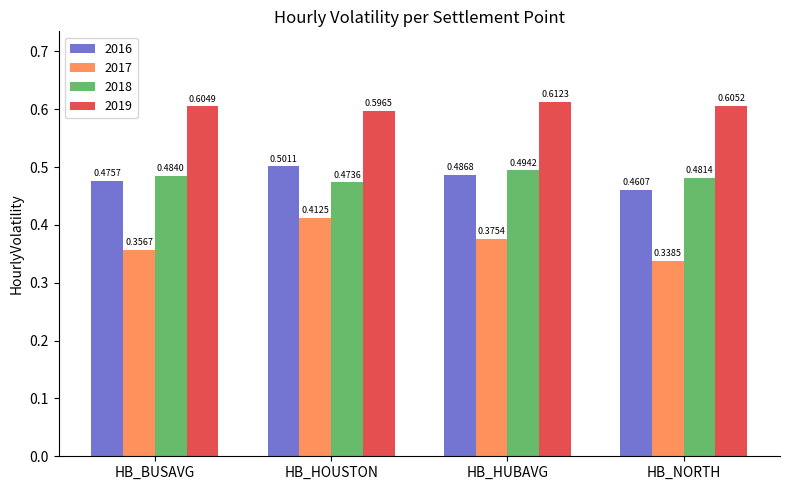

At which category is the sum across all series the highest?

HB_HOUSTON